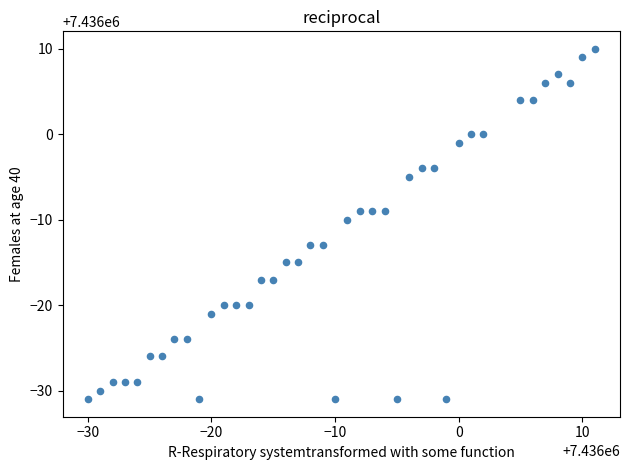

What is the range of Y values (max minus min)?

41